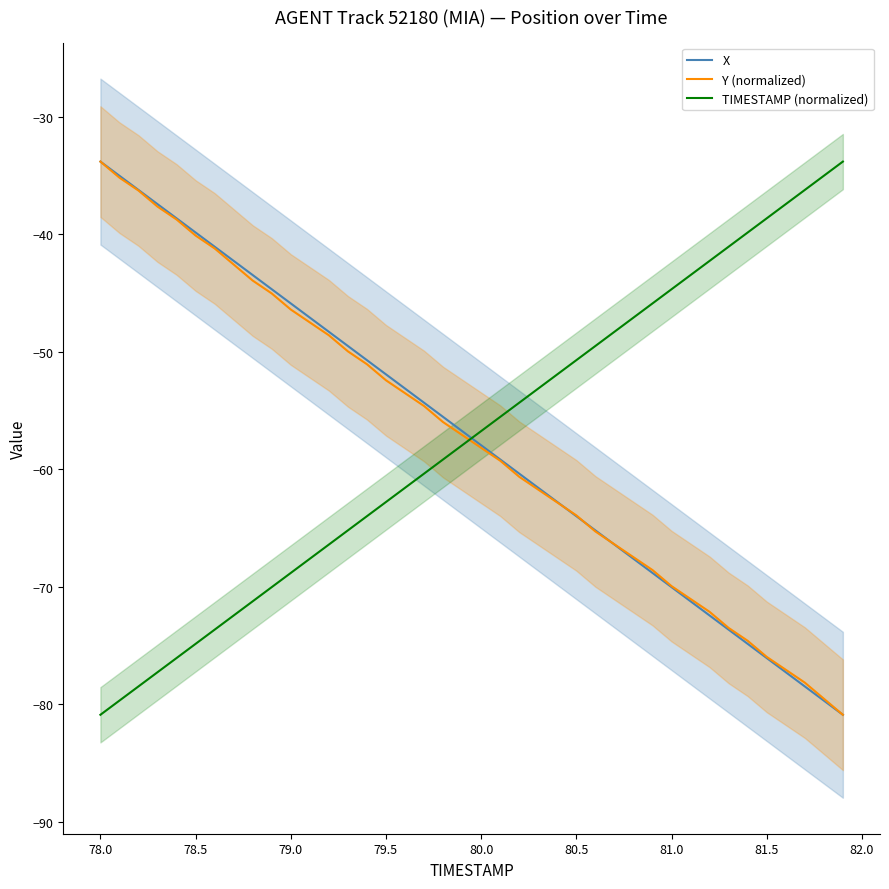

Which series has the largest range (max minus min)?

X